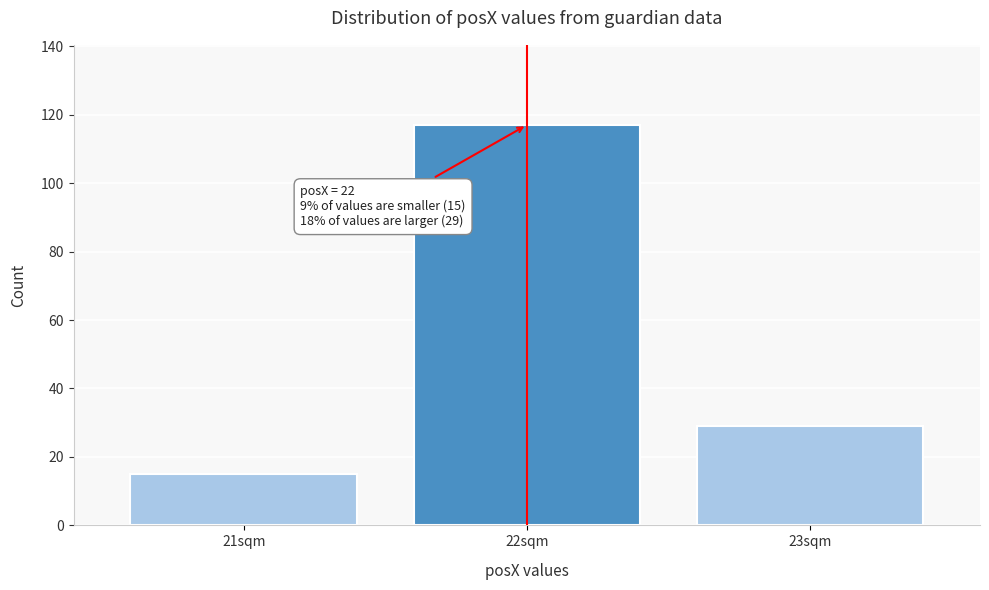

Reading right to left, list all the values displayed in this chart.

29	117	15